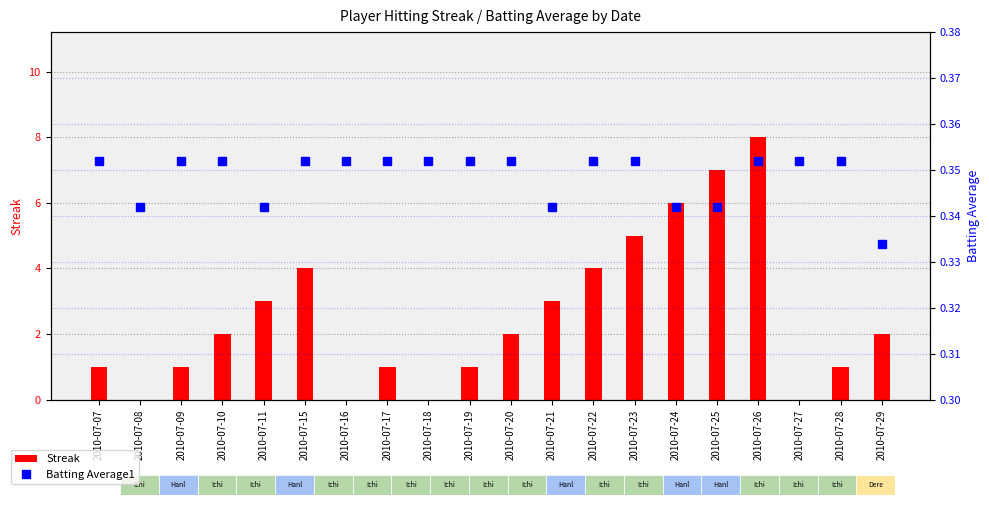

At which category is the sum across all series the highest?

2010-07-26